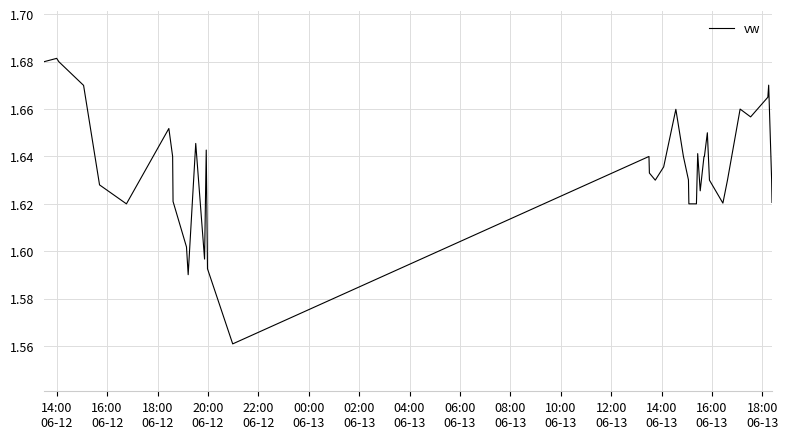

What is the maximum value shown in the chart?

1.7